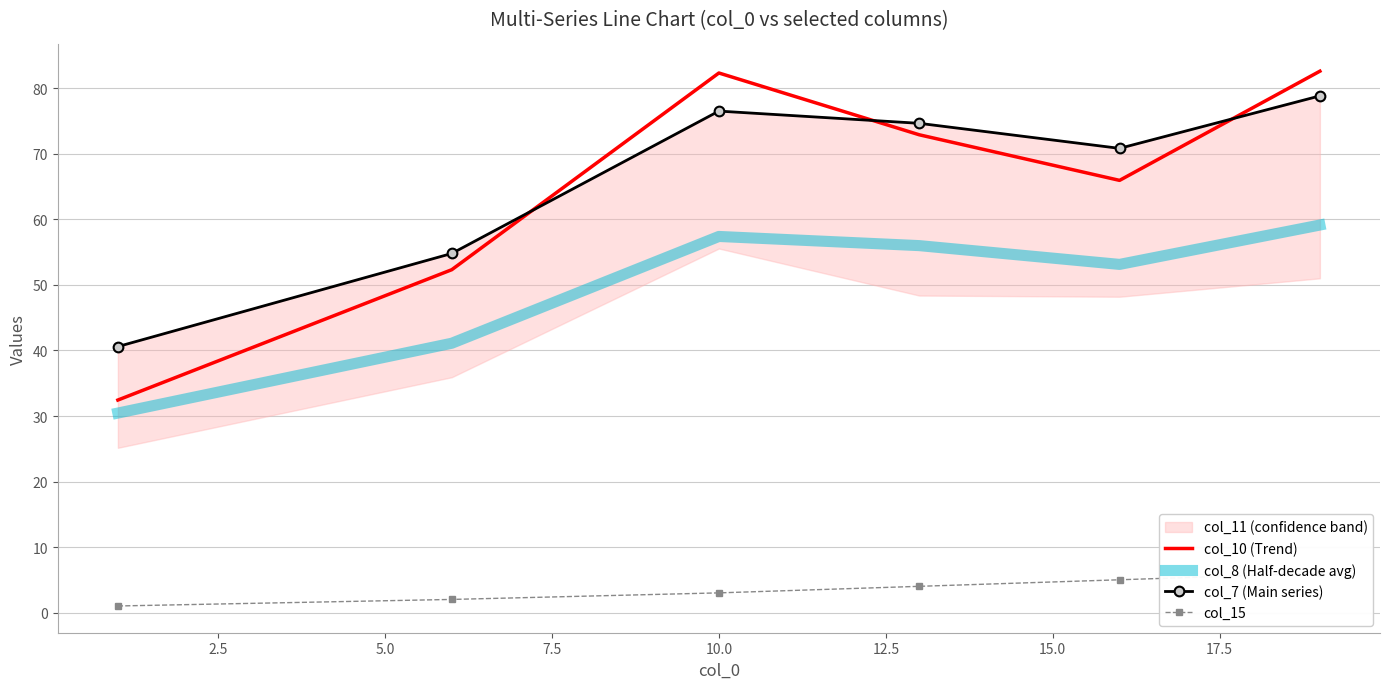

True or false: col_10 (Trend) and col_8 (Half-decade avg) intersect in this chart.

False